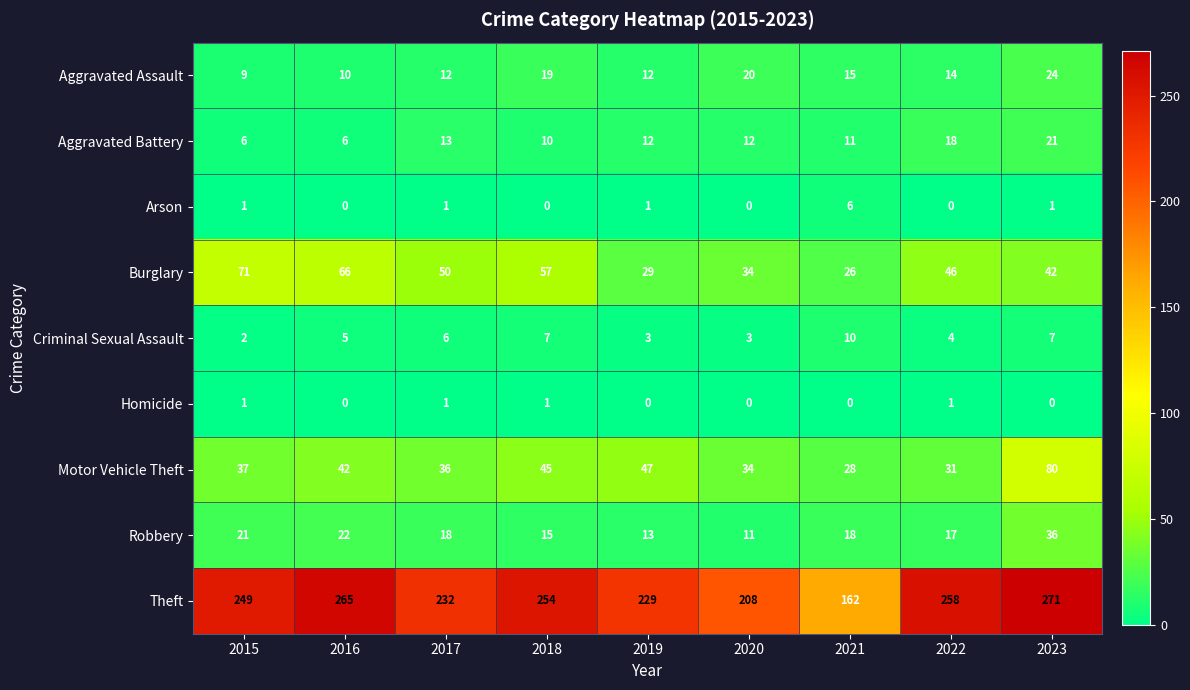

Which series has the widest spread of values?

Theft